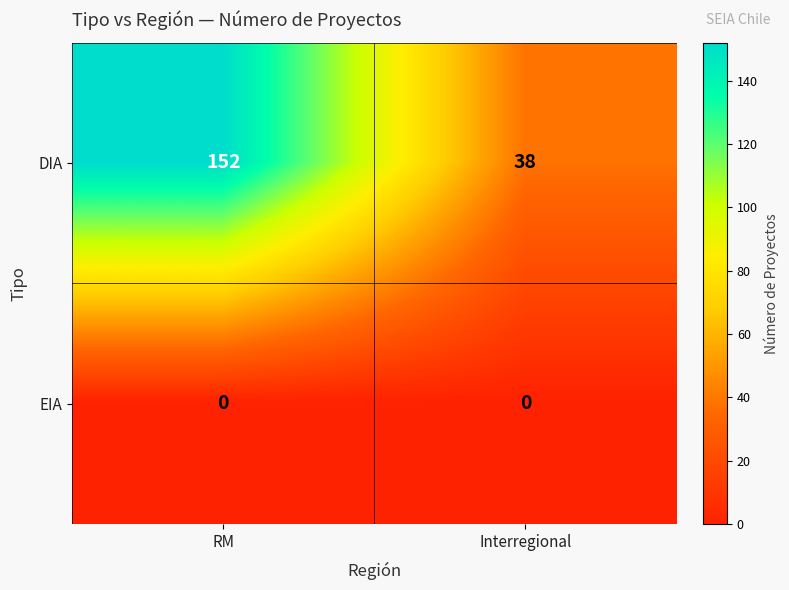

What is the maximum value shown in the chart?

152